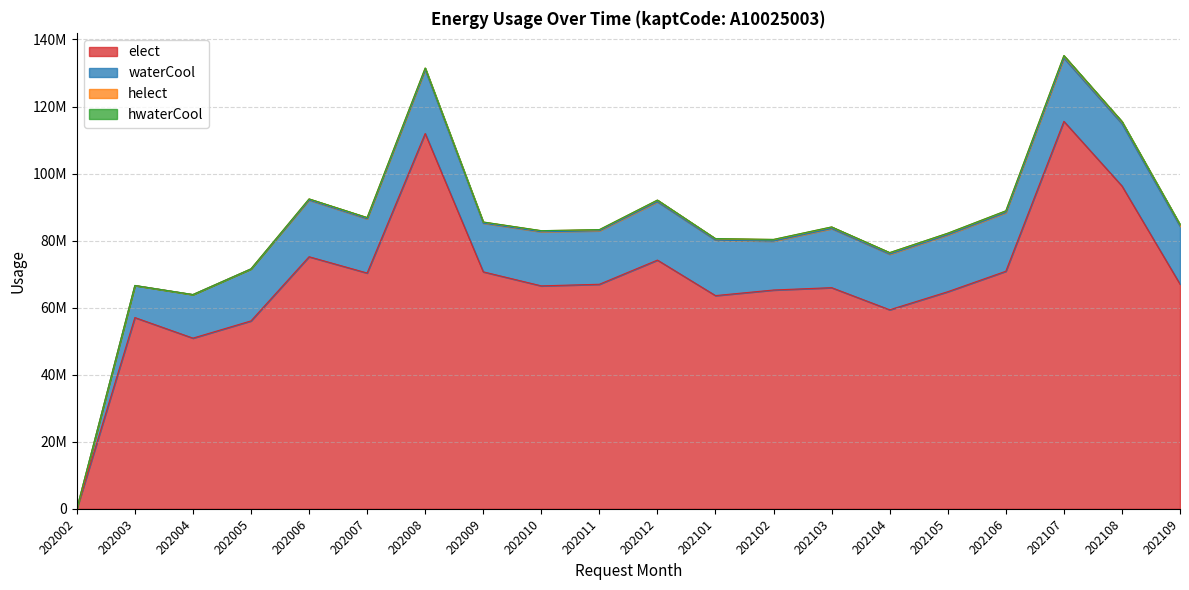

List the series in order of their peak value, lowest first.

hwaterCool, helect, waterCool, elect